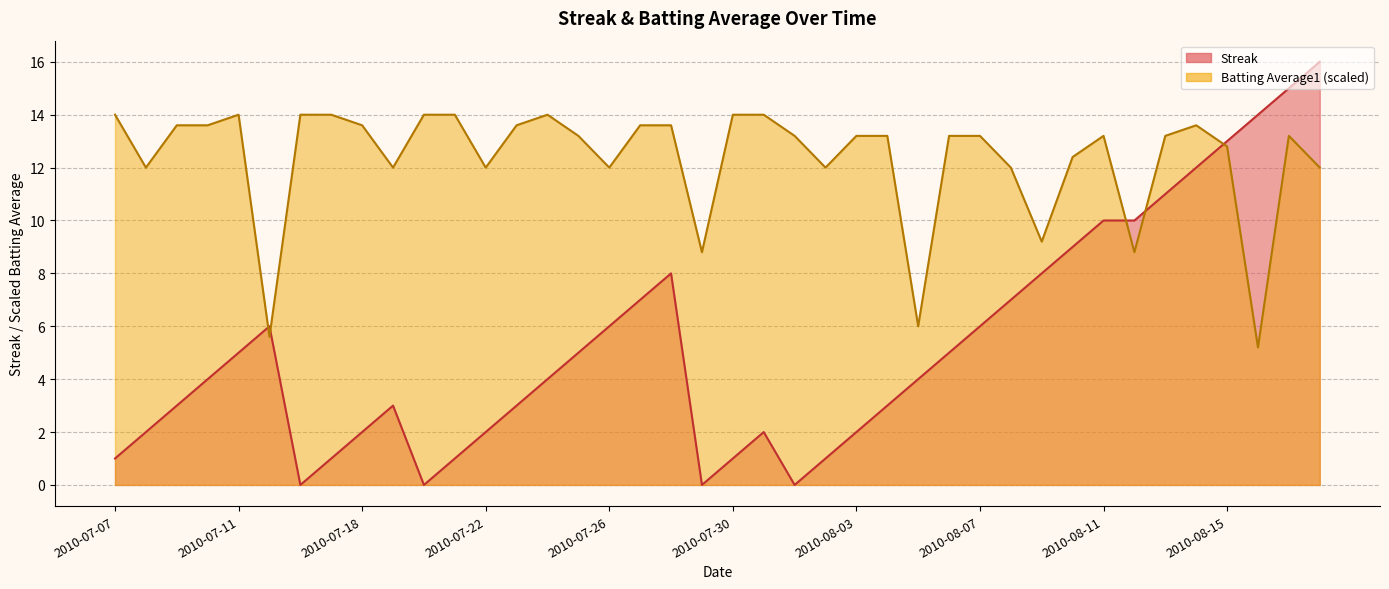

At 2010-08-16, list the series in order from smallest to largest.

Batting Average1, Streak